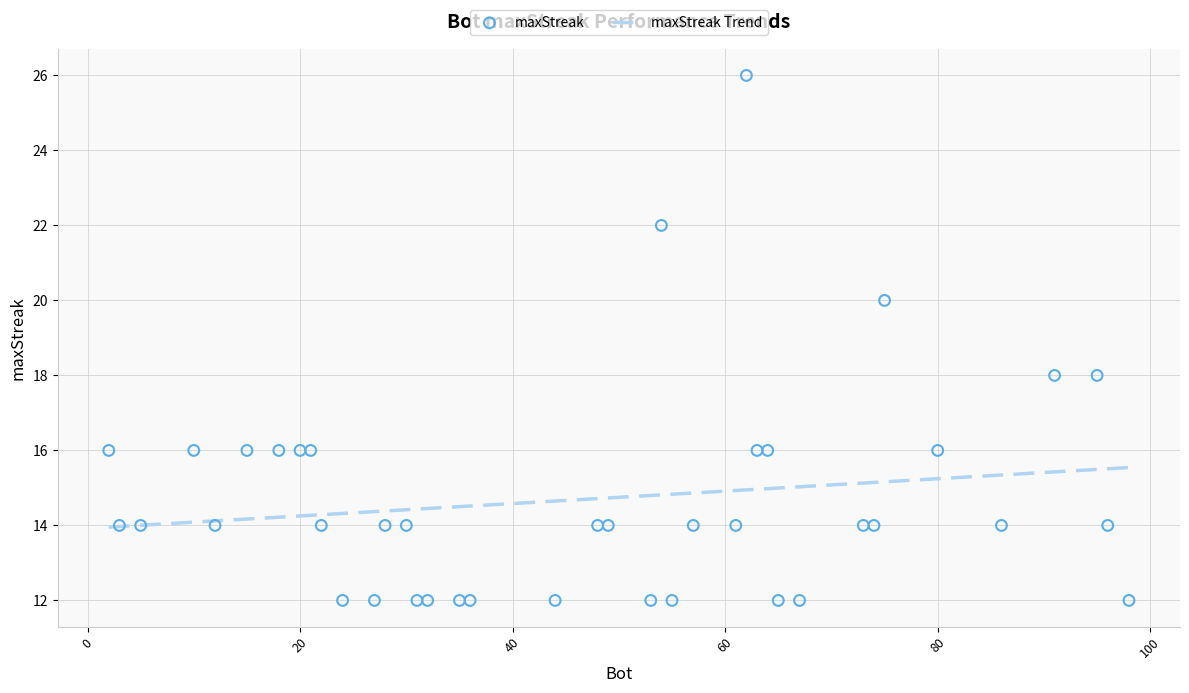

At how many categories does at least one series exceed 19?

3